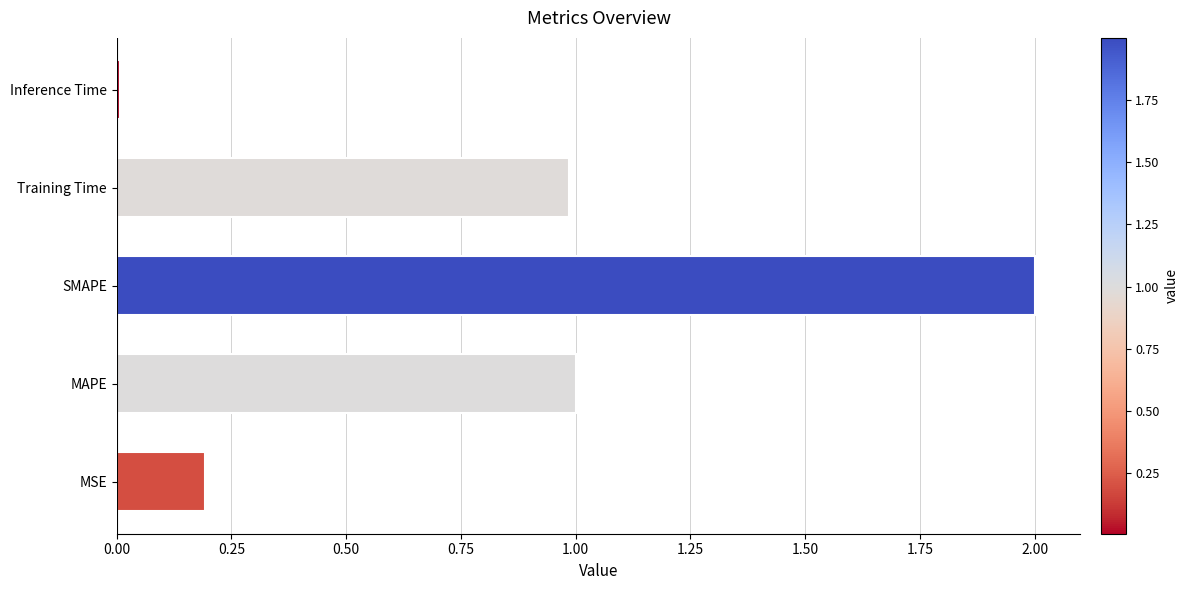

Which category has the lowest value across all series?

Inference Time